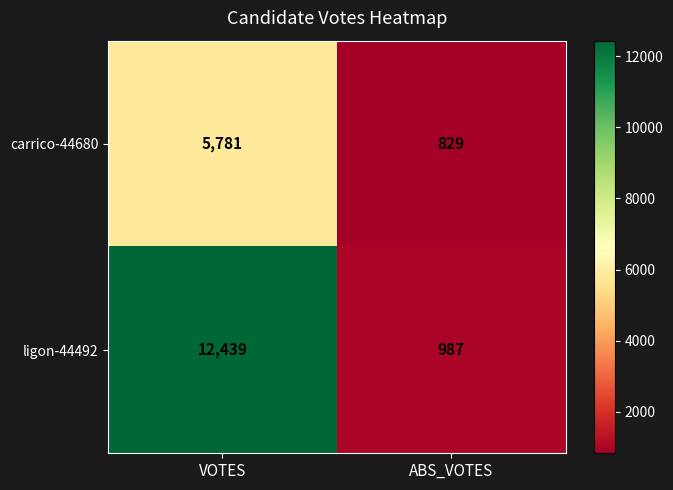

Read the ligon-44492 value at ABS_VOTES, to the nearest 10.

990